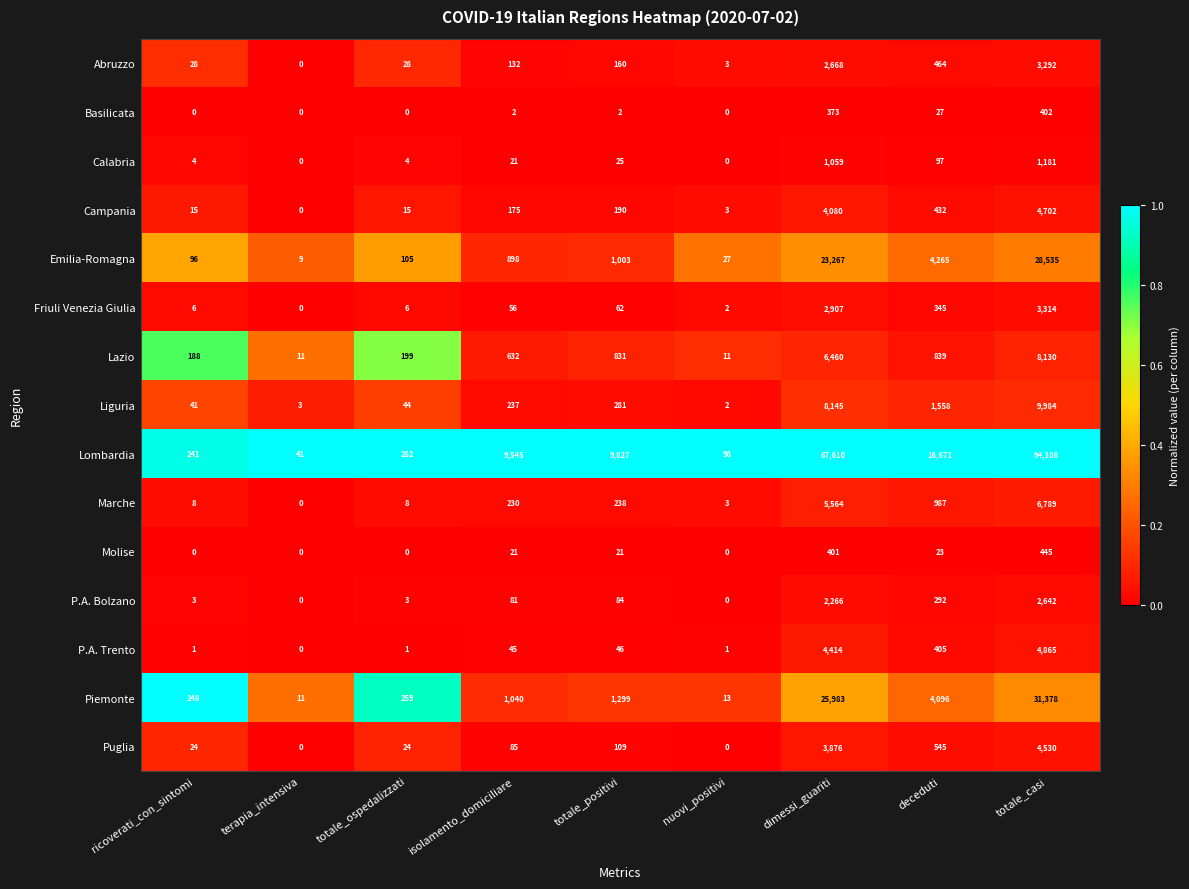

What is the spread (max minus min) of values at totale_casi?

93706